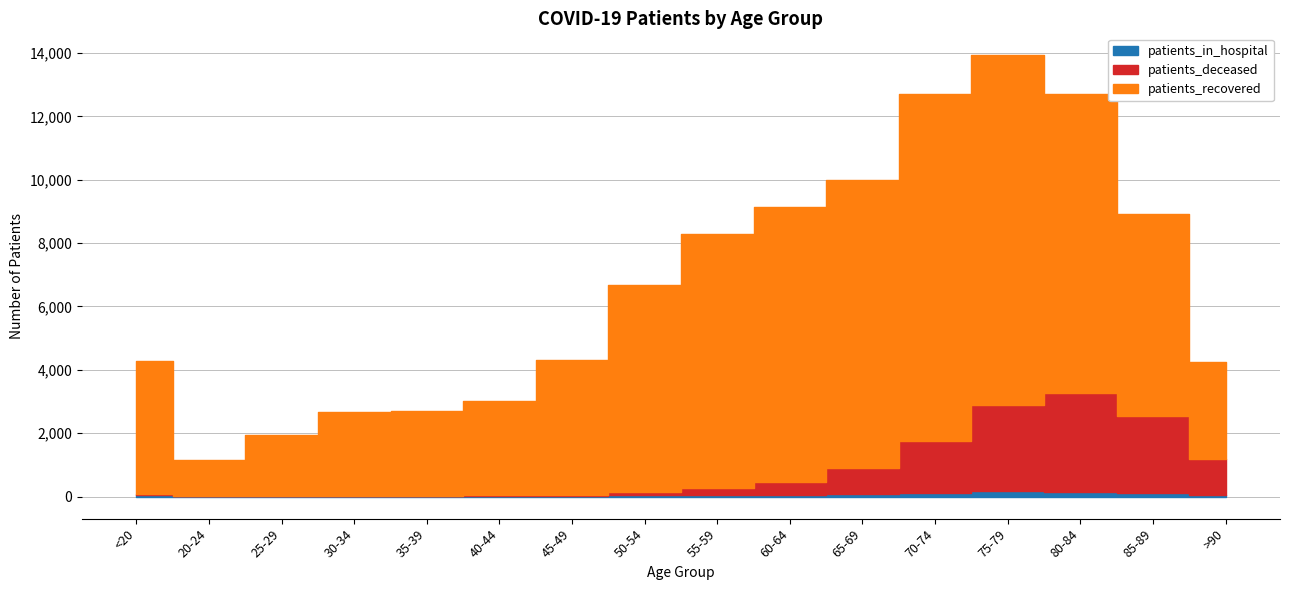

Reading left to right, extract all data points from this chart.

patients_in_hospital: 63	6	16	13	15	21	13	40	49	64	88	125	169	148	116	54
patients_recovered: 4195	1132	1933	2638	2677	2958	4247	6530	8029	8662	9101	10968	11046	9433	6382	3065
patients_deceased: 15	4	3	16	17	23	45	120	209	405	805	1614	2708	3132	2418	1133